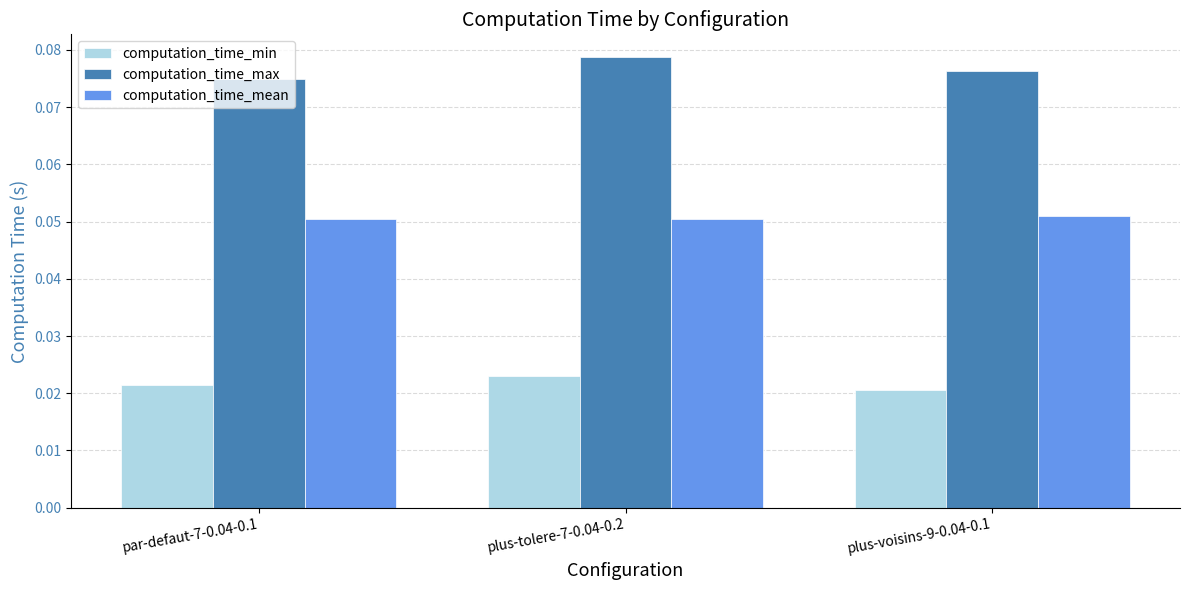

Which series changed the most between plus-tolere-7-0.04-0.2 and plus-voisins-9-0.04-0.1?

computation_time_min